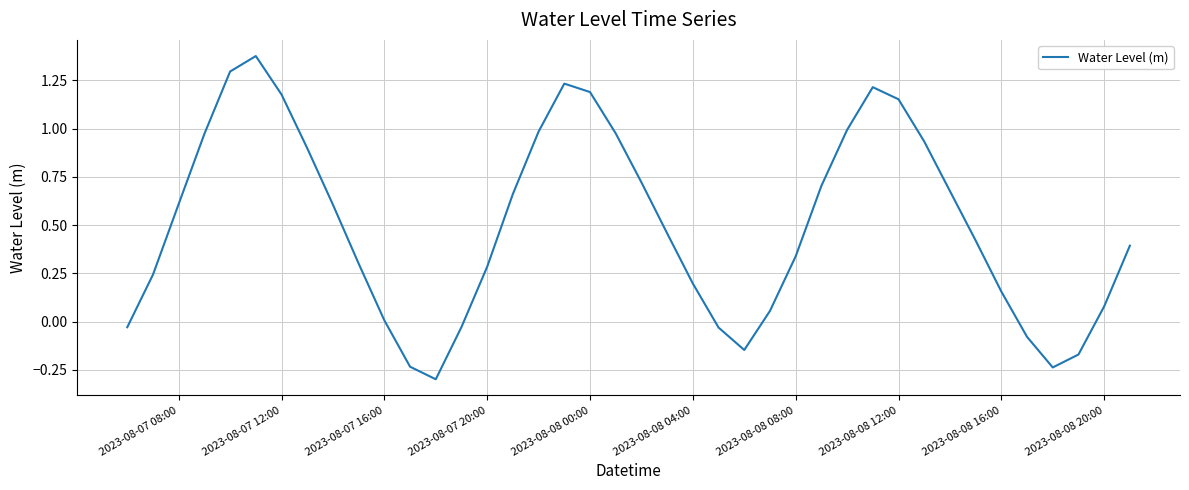

What is the smallest value displayed?

-0.3